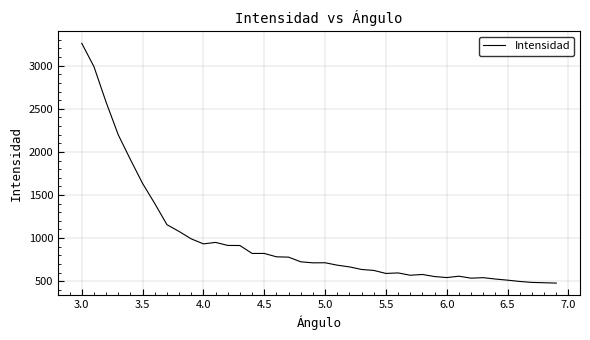

What is the minimum value shown in the chart?

478